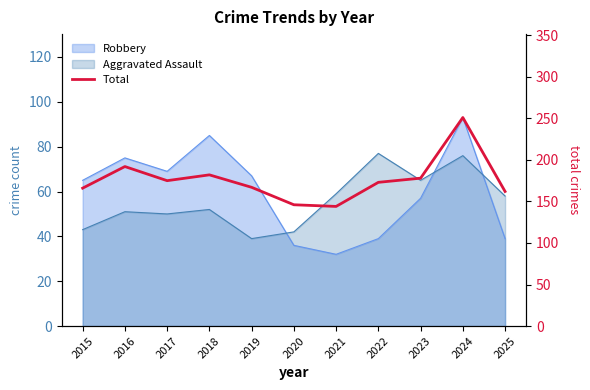

True or false: there are more than 1 points higher than both neighbors.

True